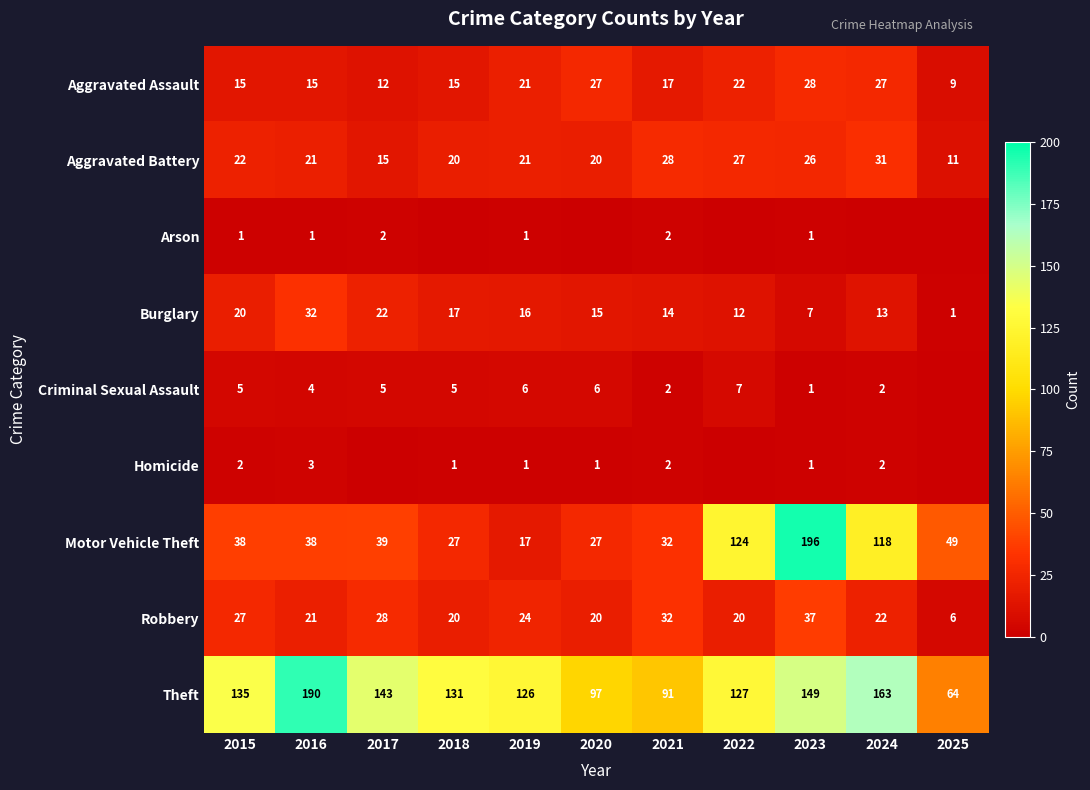

How many distinct data groups are displayed?

9